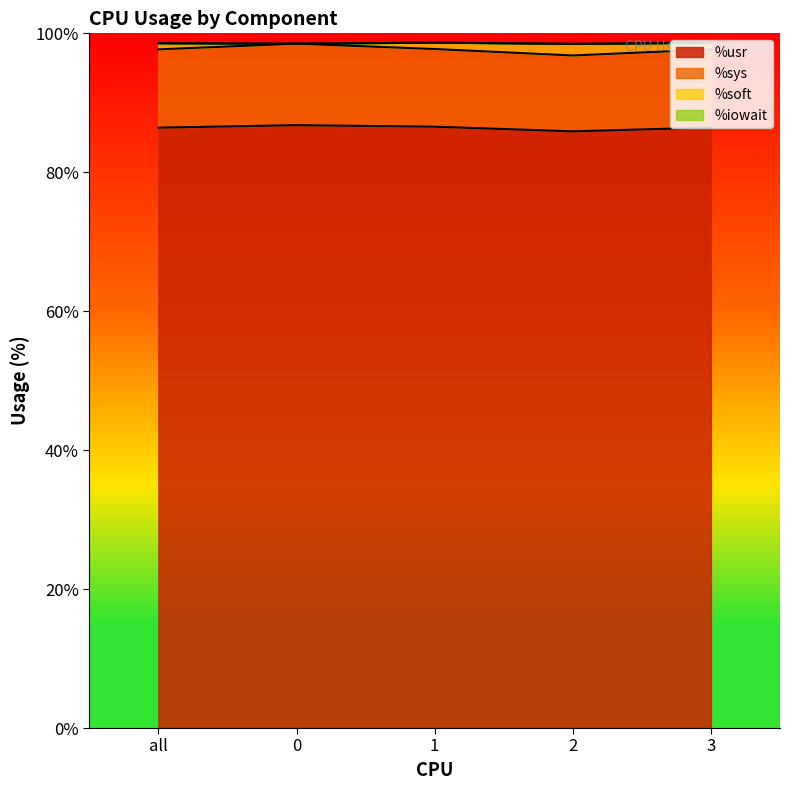

Which category has the lowest value across all series?

2